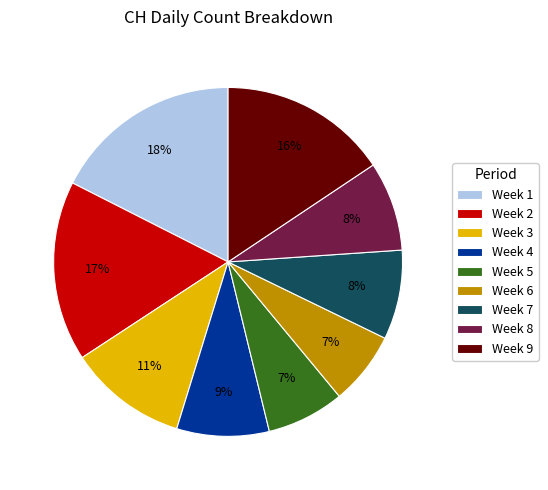

Is Week 6 the majority of the pie?

No